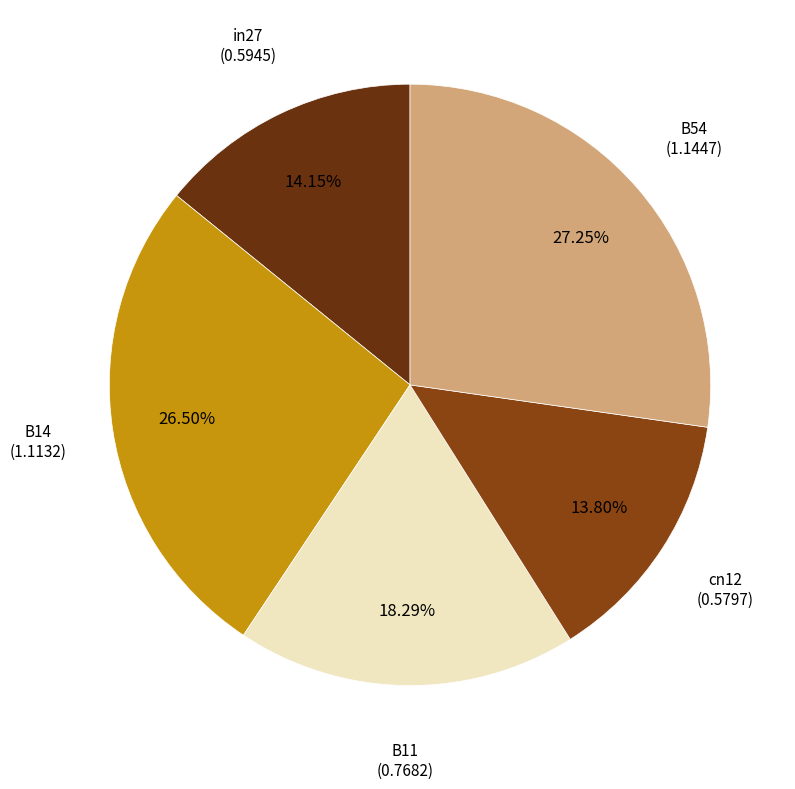

The in27 slice represents 14% of the pie. True or false?

True